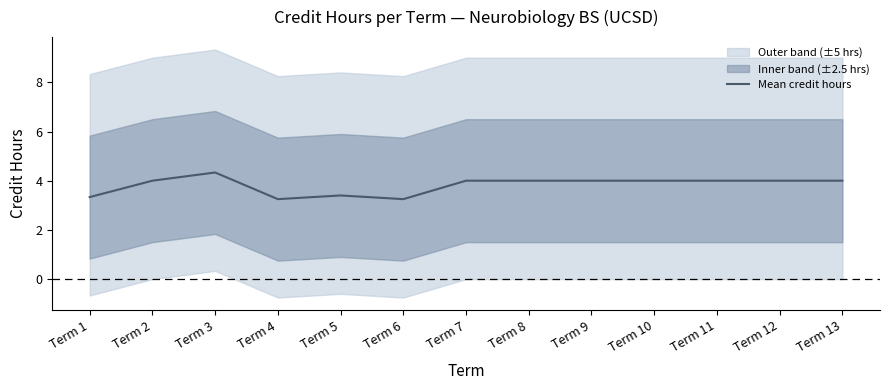

True or false: the data has more than 2 interior local peaks.

False